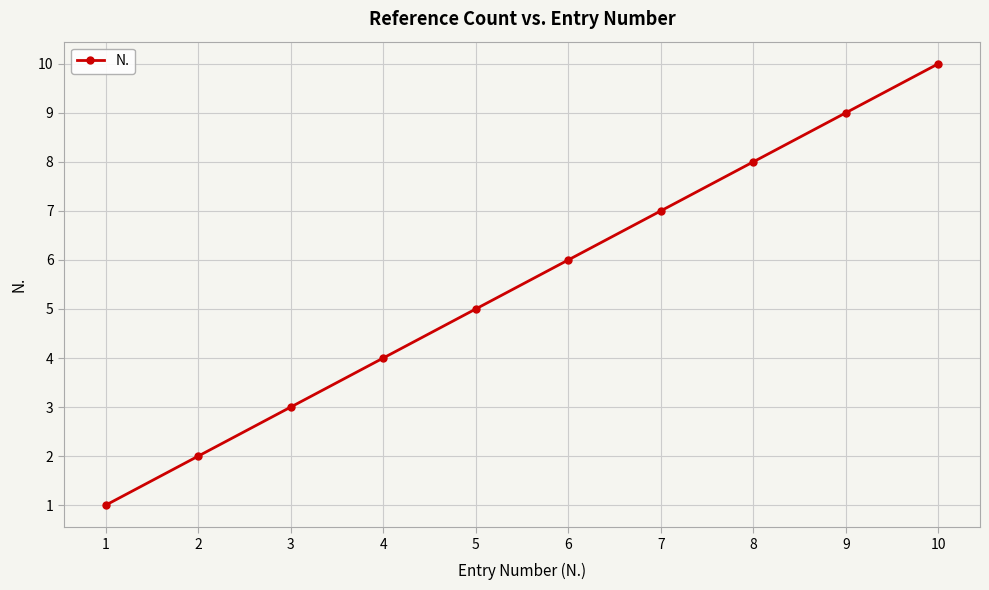

Read the value at 6.

6